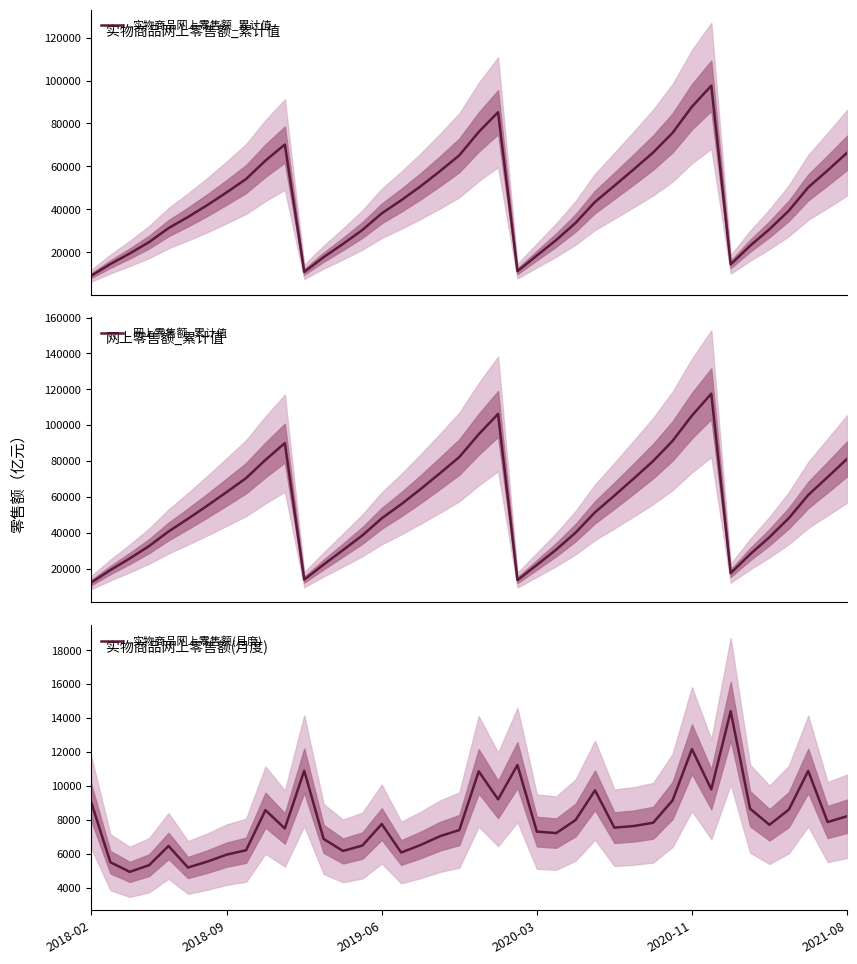

The value of 实物商品网上零售额(月度) at 20 is 10860.1. True or false?

True